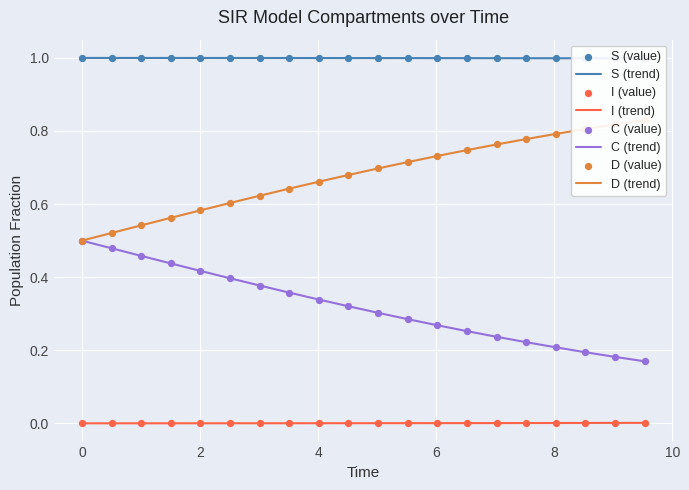

True or false: C (trend) and I (trend) cross at least once.

False